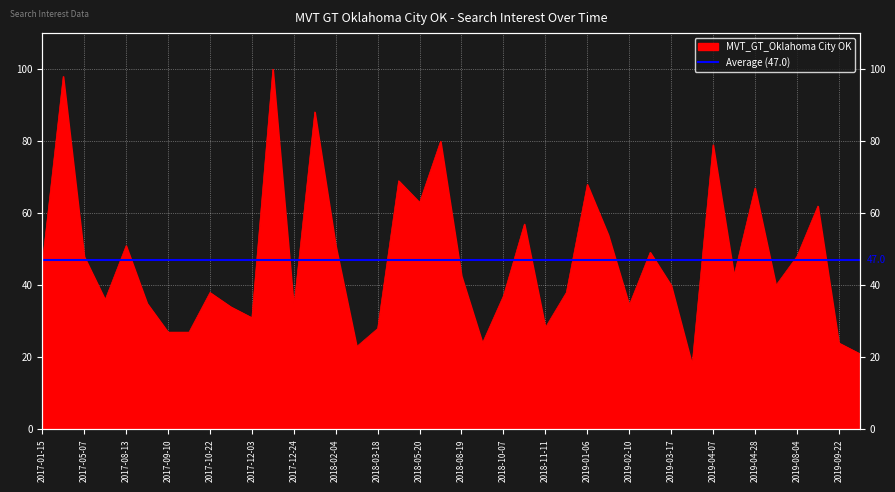

Reading left to right, list all the values displayed in this chart.

2017-01-15=46.0	2017-01-22=98.0	2017-05-07=48.0	2017-08-06=36.0	2017-08-13=51.0	2017-08-27=35.0	2017-09-10=27.0	2017-10-15=27.0	2017-10-22=38.0	2017-11-12=34.0	2017-12-03=31.0	2017-12-10=100.0	2017-12-24=34.0	2018-01-21=88.1	2018-02-04=51.0	2018-03-04=23.0	2018-03-18=28.0	2018-05-06=69.0	2018-05-20=63.0	2018-08-12=80.0	2018-08-19=42.6	2018-09-23=24.0	2018-10-07=37.1	2018-10-14=57.0	2018-11-11=28.3	2018-12-16=38.0	2019-01-06=68.0	2019-01-27=54.0	2019-02-10=34.5	2019-03-03=49.2	2019-03-17=40.0	2019-03-24=18.0	2019-04-07=79.0	2019-04-14=42.7	2019-04-28=67.0	2019-07-28=40.0	2019-08-04=48.0	2019-08-11=62.0	2019-09-22=24.0	2019-10-13=21.0